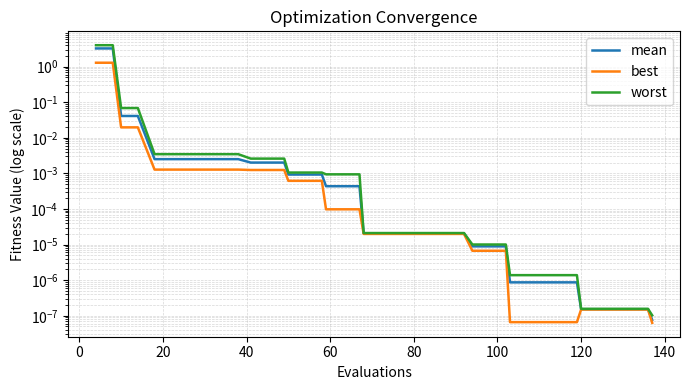

What is the average value of the worst series?

0.2